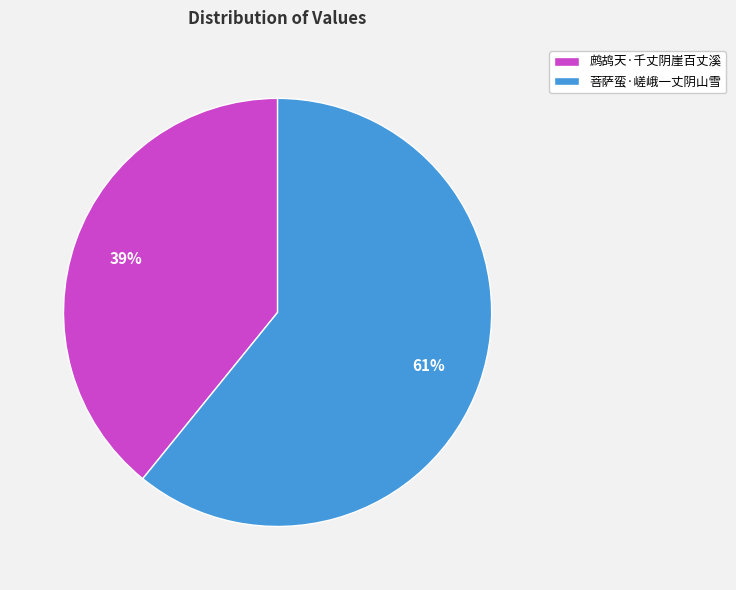

Rank the categories by value from lowest to highest.

鹧鸪天·千丈阴崖百丈溪, 菩萨蛮·嵯峨一丈阴山雪